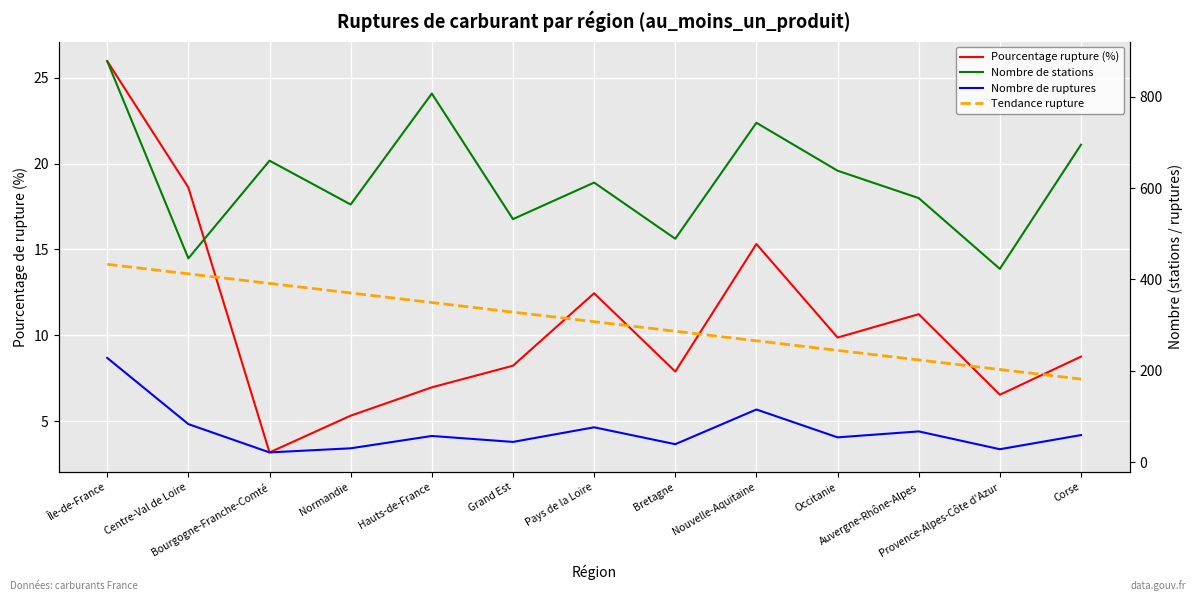

At which category is the sum across all series the highest?

Île-de-France